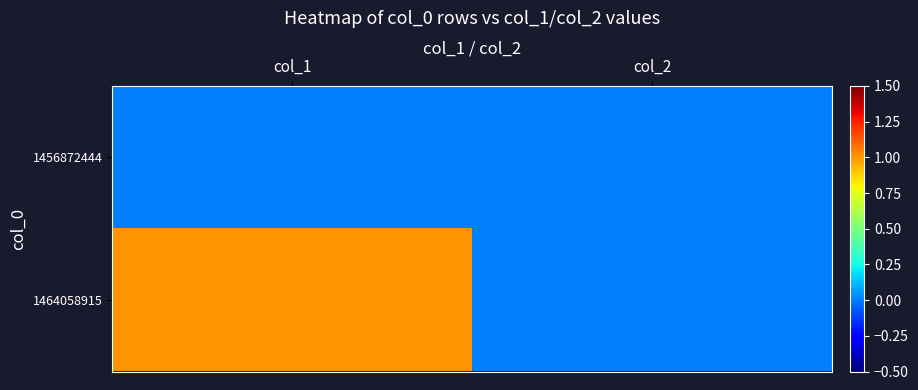

Between col_1 and col_2, which series saw the biggest shift?

1464058915